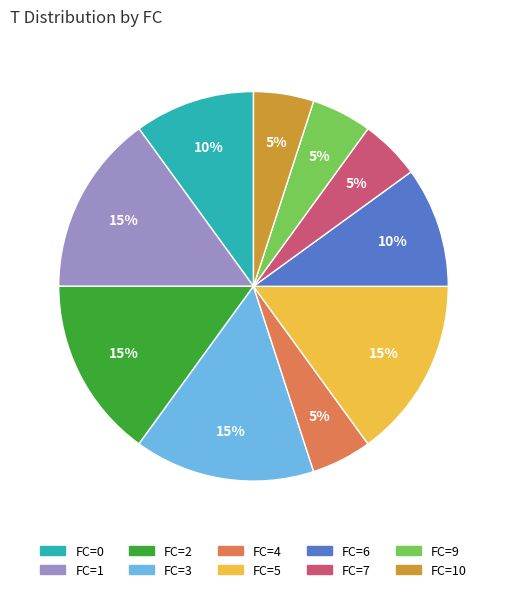

Does FC=1 represent more than half of the total?

No